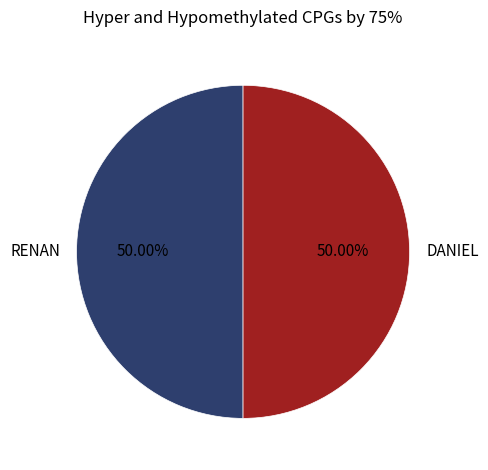

To the nearest percent, what percentage of the pie is DANIEL?

50%